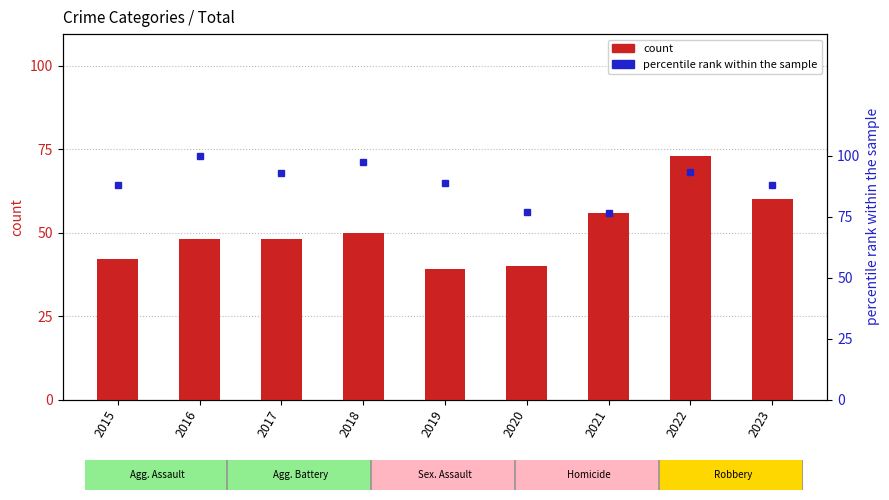

What is the average value of the percentile rank within the sample series?

89.1